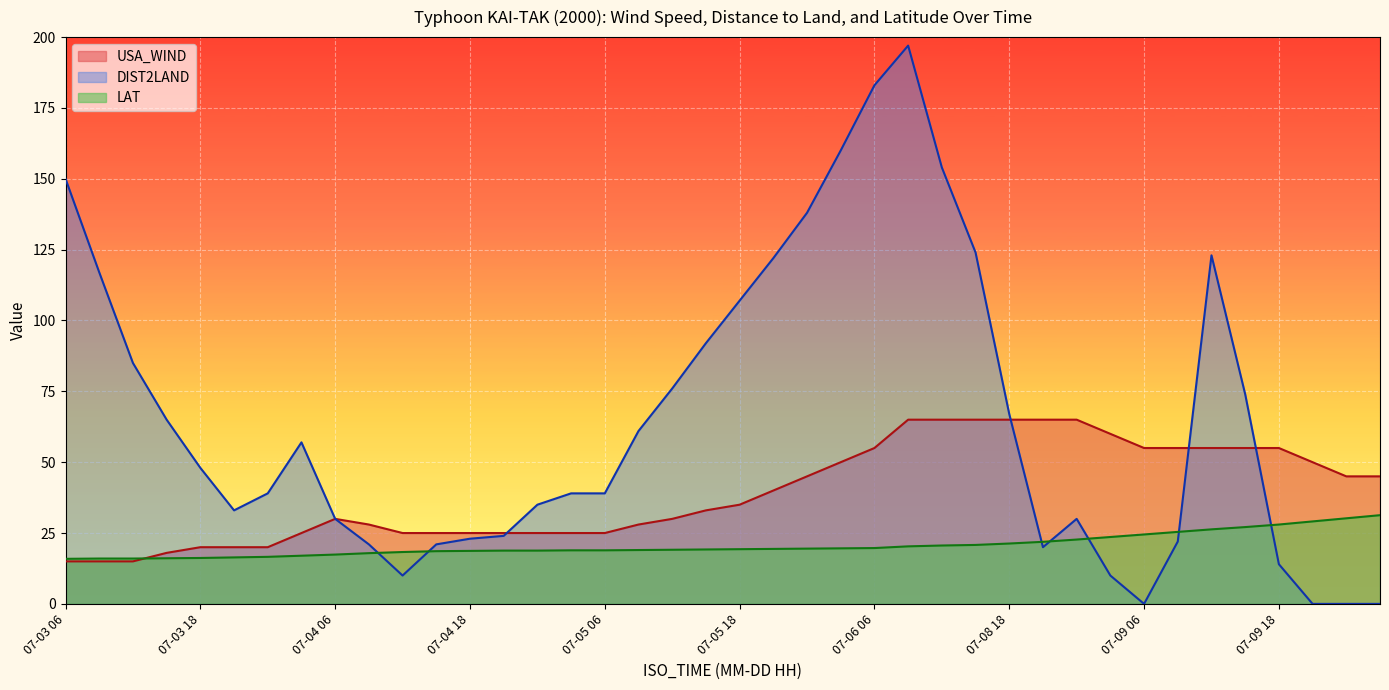

Rank the series at 07-06 00 from lowest to highest value.

LAT, USA_WIND, DIST2LAND